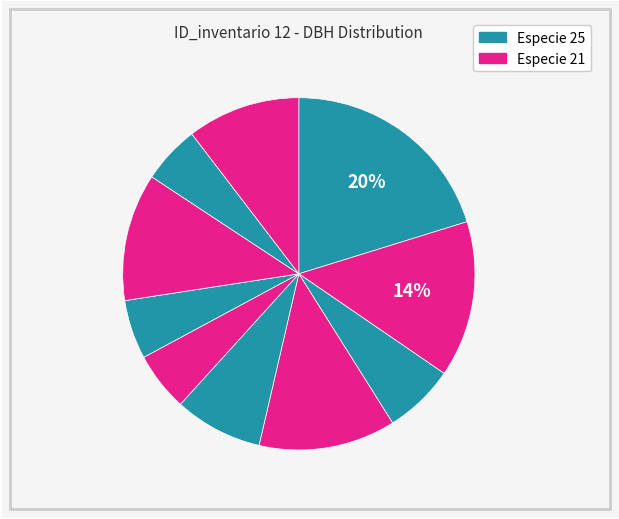

Does any single category account for the majority?

No